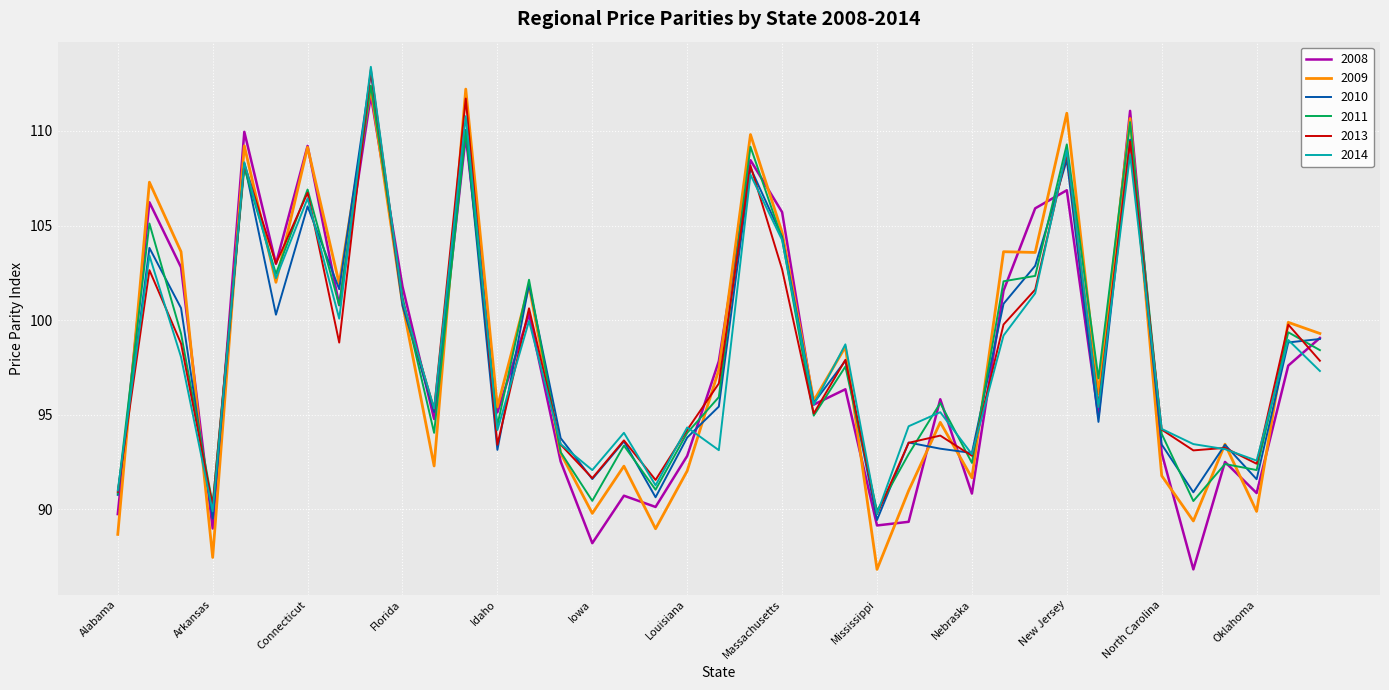

What is the difference between the maximum and minimum values in the 2010 series?

23.6